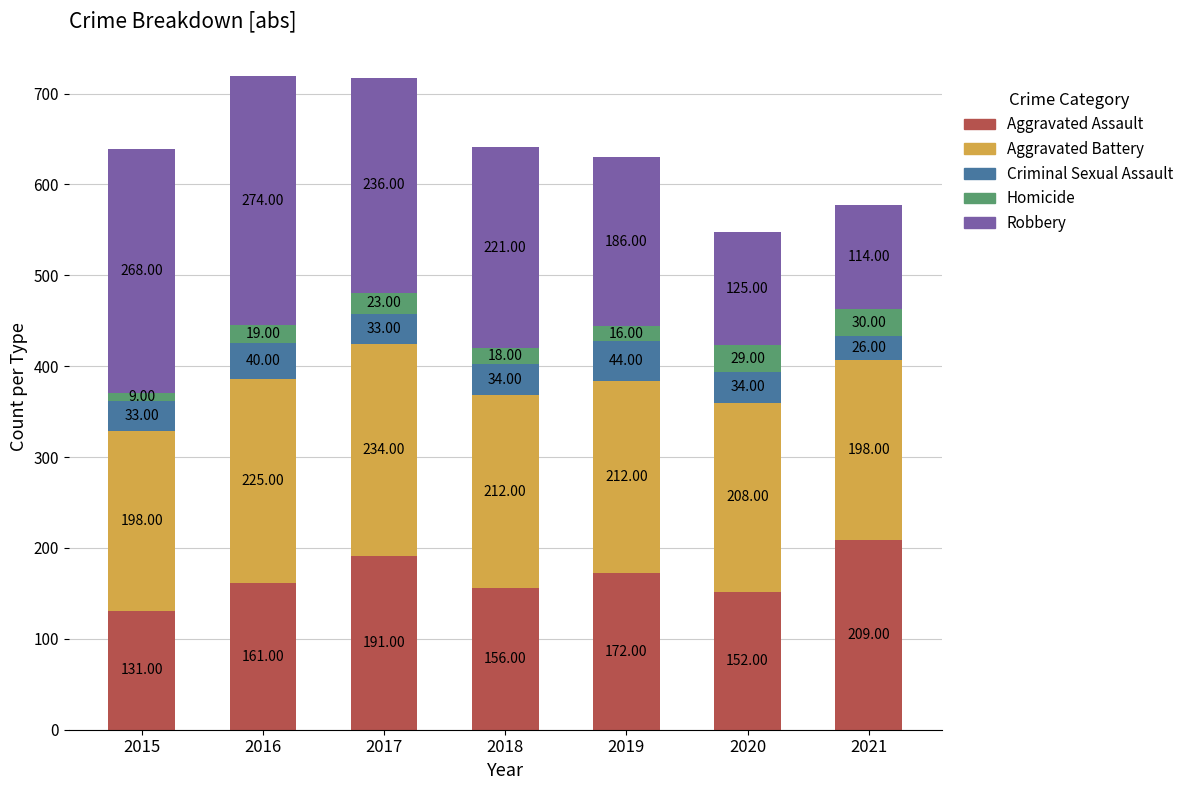

What is the difference between the Aggravated Assault values at 2020 and 2015?

21